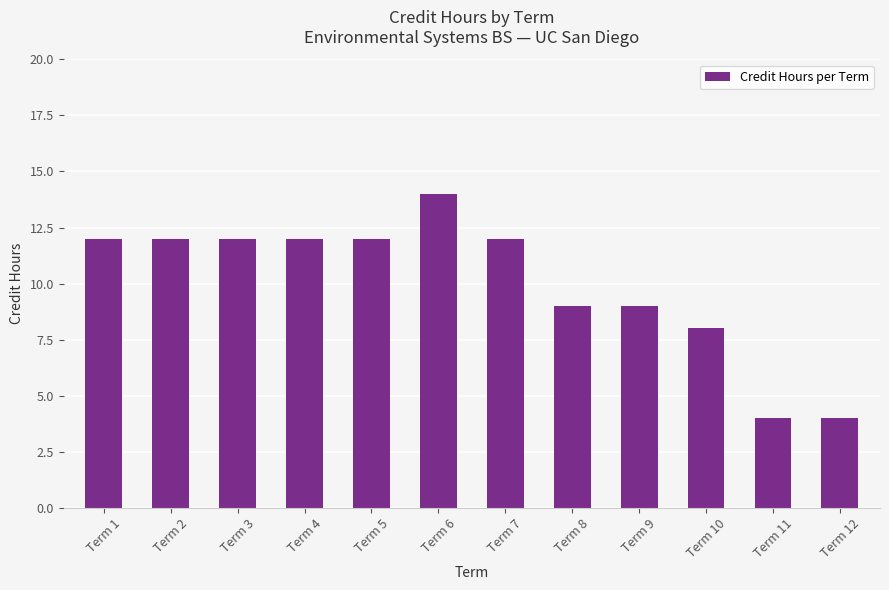

How many bars are there in total?

12